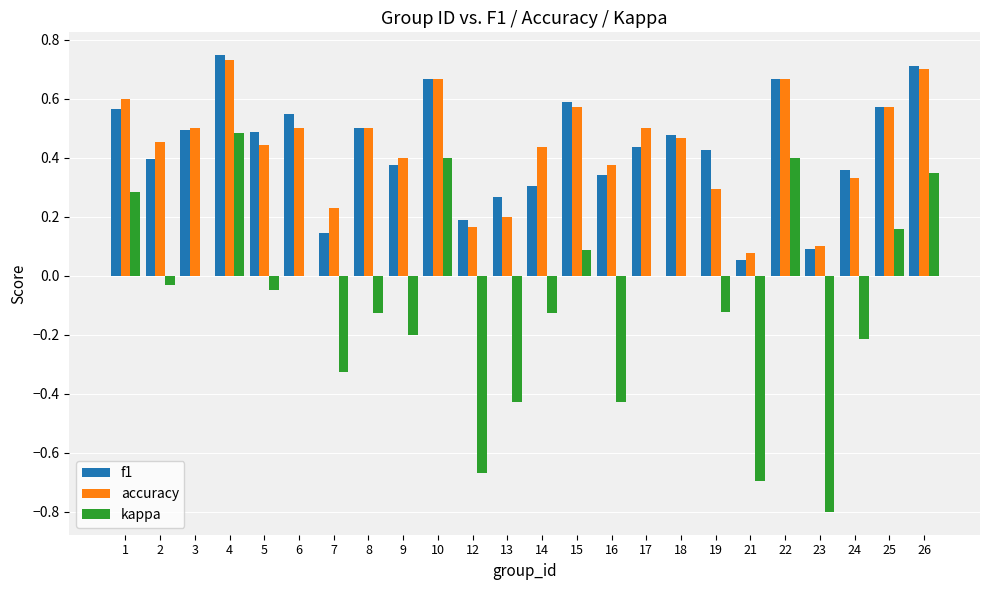

What is the total value across all series at 3?

1.0